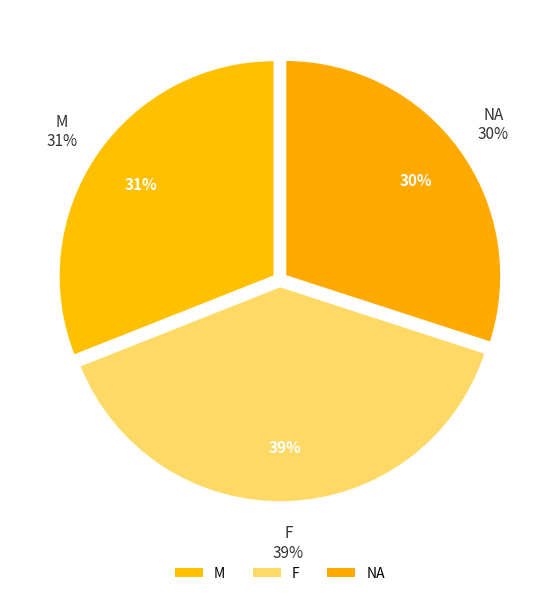

How many slices are in this pie chart?

3